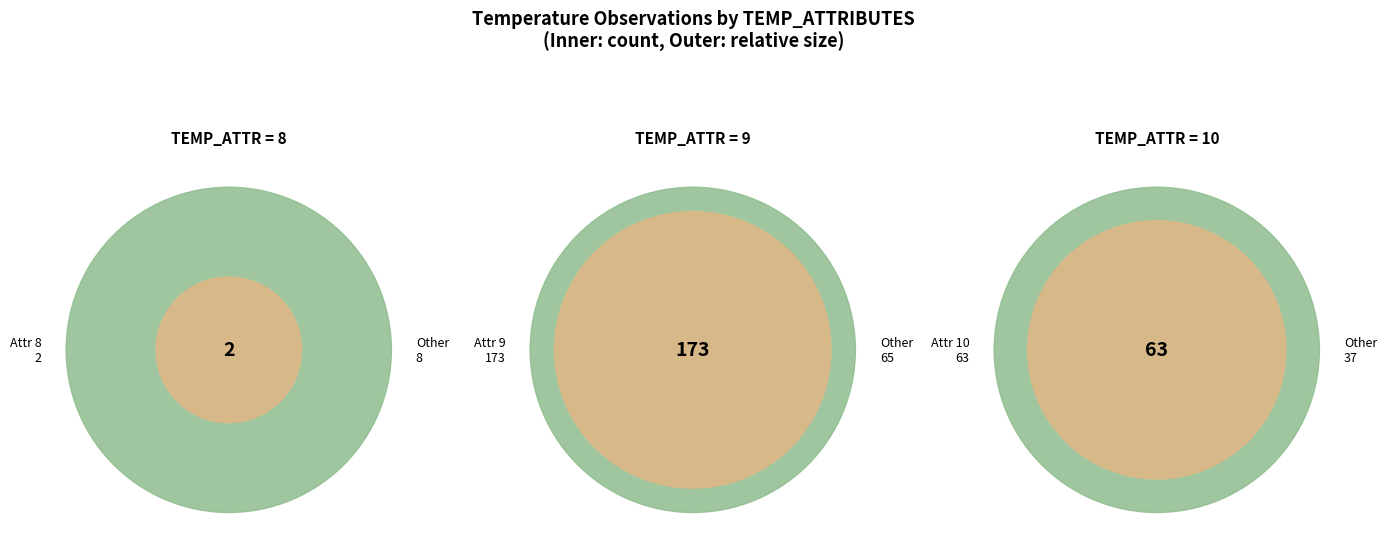

What is the largest slice in the pie chart?

8